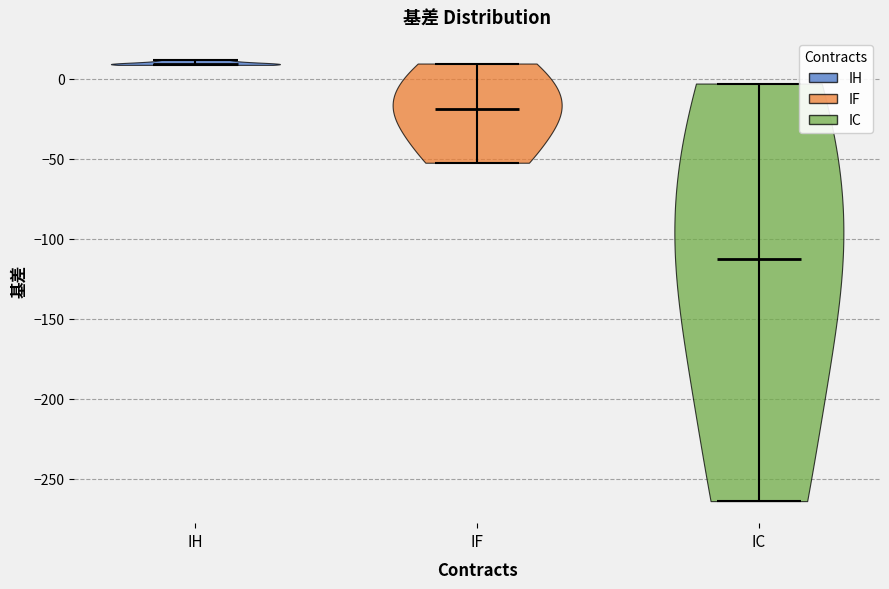

Reading left to right, read every violin against the y-axis: where its median line is, and the lowest and highest points it reaches. The values are not printed on the chart, so give them approximately, as read against the axis.

IH: median line 10, lowest point 10, highest point 10
IF: median line -20, lowest point -55, highest point 10
IC: median line -115, lowest point -265, highest point -5